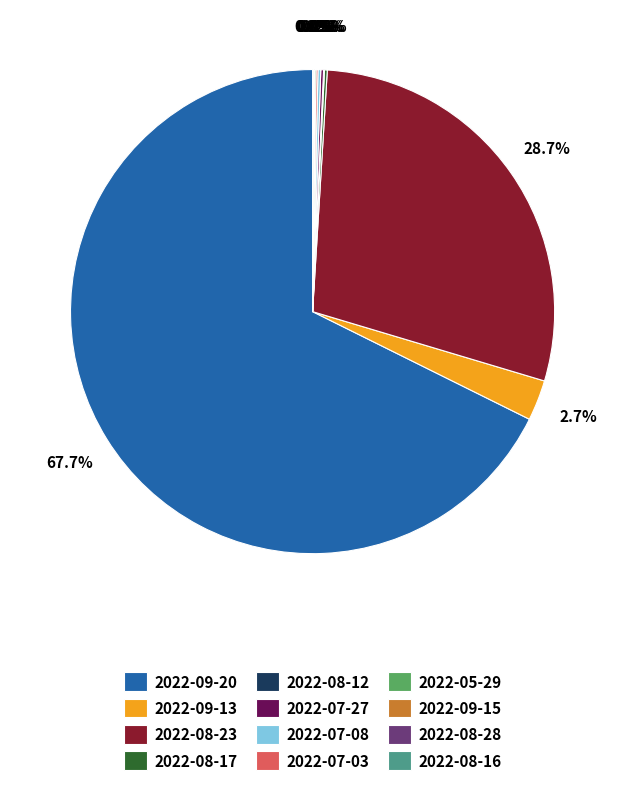

Which slice is the largest?

2022-09-20